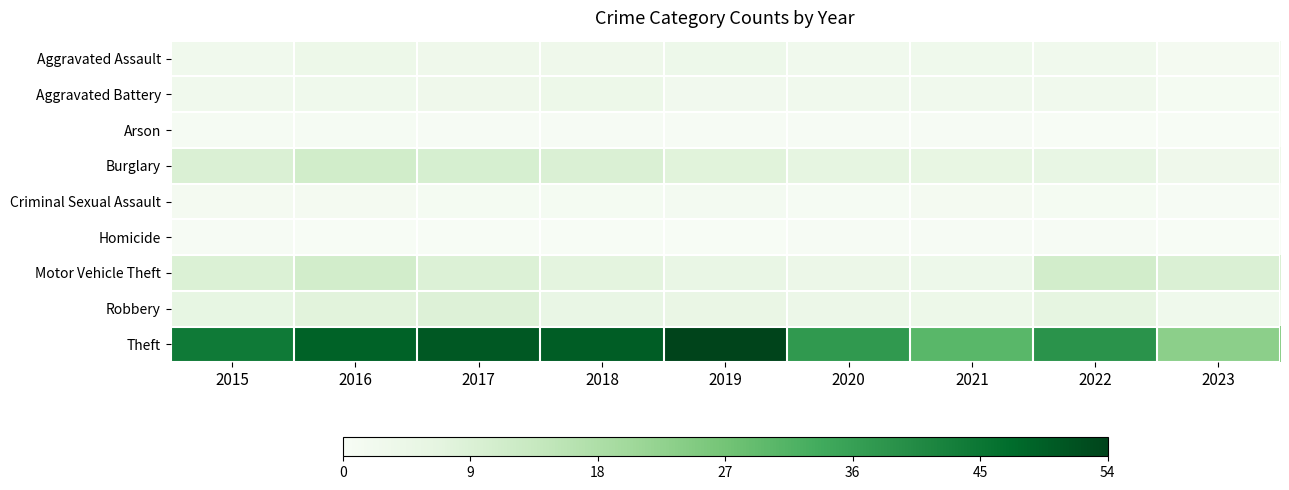

How many series are shown in this chart?

9